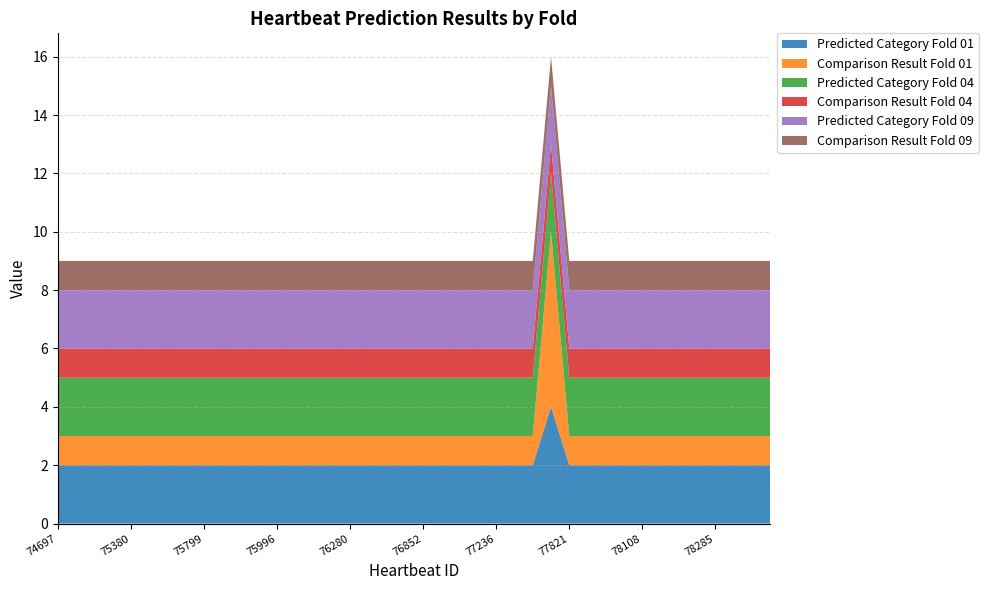

Reading left to right, transcribe all the data shown in this chart.

Predicted Category Fold 01: 74697=2	74845=2	75168=2	75195=2	75380=2	75429=2	75582=2	75643=2	75799=2	75873=2	75926=2	75980=2	75996=2	76113=2	76178=2	76195=2	76280=2	76528=2	76566=2	76731=2	76852=2	76924=2	76987=2	77106=2	77236=2	77282=2	77399=2	77809=4	77821=2	77913=2	77965=2	78080=2	78108=2	78130=2	78194=2	78248=2	78285=2	78294=2	78296=2	78313=2
Comparison Result Fold 01: 74697=1	74845=1	75168=1	75195=1	75380=1	75429=1	75582=1	75643=1	75799=1	75873=1	75926=1	75980=1	75996=1	76113=1	76178=1	76195=1	76280=1	76528=1	76566=1	76731=1	76852=1	76924=1	76987=1	77106=1	77236=1	77282=1	77399=1	77809=6	77821=1	77913=1	77965=1	78080=1	78108=1	78130=1	78194=1	78248=1	78285=1	78294=1	78296=1	78313=1
Predicted Category Fold 04: 74697=2	74845=2	75168=2	75195=2	75380=2	75429=2	75582=2	75643=2	75799=2	75873=2	75926=2	75980=2	75996=2	76113=2	76178=2	76195=2	76280=2	76528=2	76566=2	76731=2	76852=2	76924=2	76987=2	77106=2	77236=2	77282=2	77399=2	77809=2	77821=2	77913=2	77965=2	78080=2	78108=2	78130=2	78194=2	78248=2	78285=2	78294=2	78296=2	78313=2
Comparison Result Fold 04: 74697=1	74845=1	75168=1	75195=1	75380=1	75429=1	75582=1	75643=1	75799=1	75873=1	75926=1	75980=1	75996=1	76113=1	76178=1	76195=1	76280=1	76528=1	76566=1	76731=1	76852=1	76924=1	76987=1	77106=1	77236=1	77282=1	77399=1	77809=1	77821=1	77913=1	77965=1	78080=1	78108=1	78130=1	78194=1	78248=1	78285=1	78294=1	78296=1	78313=1
Predicted Category Fold 09: 74697=2	74845=2	75168=2	75195=2	75380=2	75429=2	75582=2	75643=2	75799=2	75873=2	75926=2	75980=2	75996=2	76113=2	76178=2	76195=2	76280=2	76528=2	76566=2	76731=2	76852=2	76924=2	76987=2	77106=2	77236=2	77282=2	77399=2	77809=2	77821=2	77913=2	77965=2	78080=2	78108=2	78130=2	78194=2	78248=2	78285=2	78294=2	78296=2	78313=2
Comparison Result Fold 09: 74697=1	74845=1	75168=1	75195=1	75380=1	75429=1	75582=1	75643=1	75799=1	75873=1	75926=1	75980=1	75996=1	76113=1	76178=1	76195=1	76280=1	76528=1	76566=1	76731=1	76852=1	76924=1	76987=1	77106=1	77236=1	77282=1	77399=1	77809=1	77821=1	77913=1	77965=1	78080=1	78108=1	78130=1	78194=1	78248=1	78285=1	78294=1	78296=1	78313=1